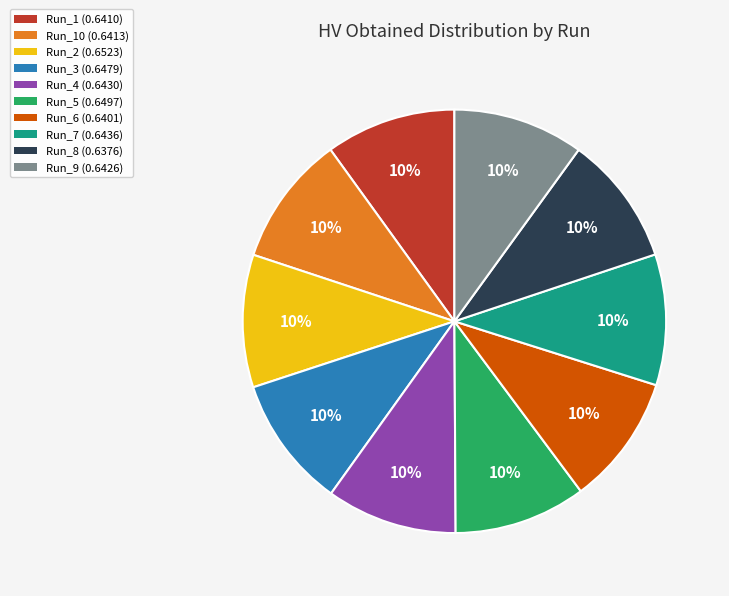

The Run_9 (0.6426) slice represents 10% of the pie. True or false?

True